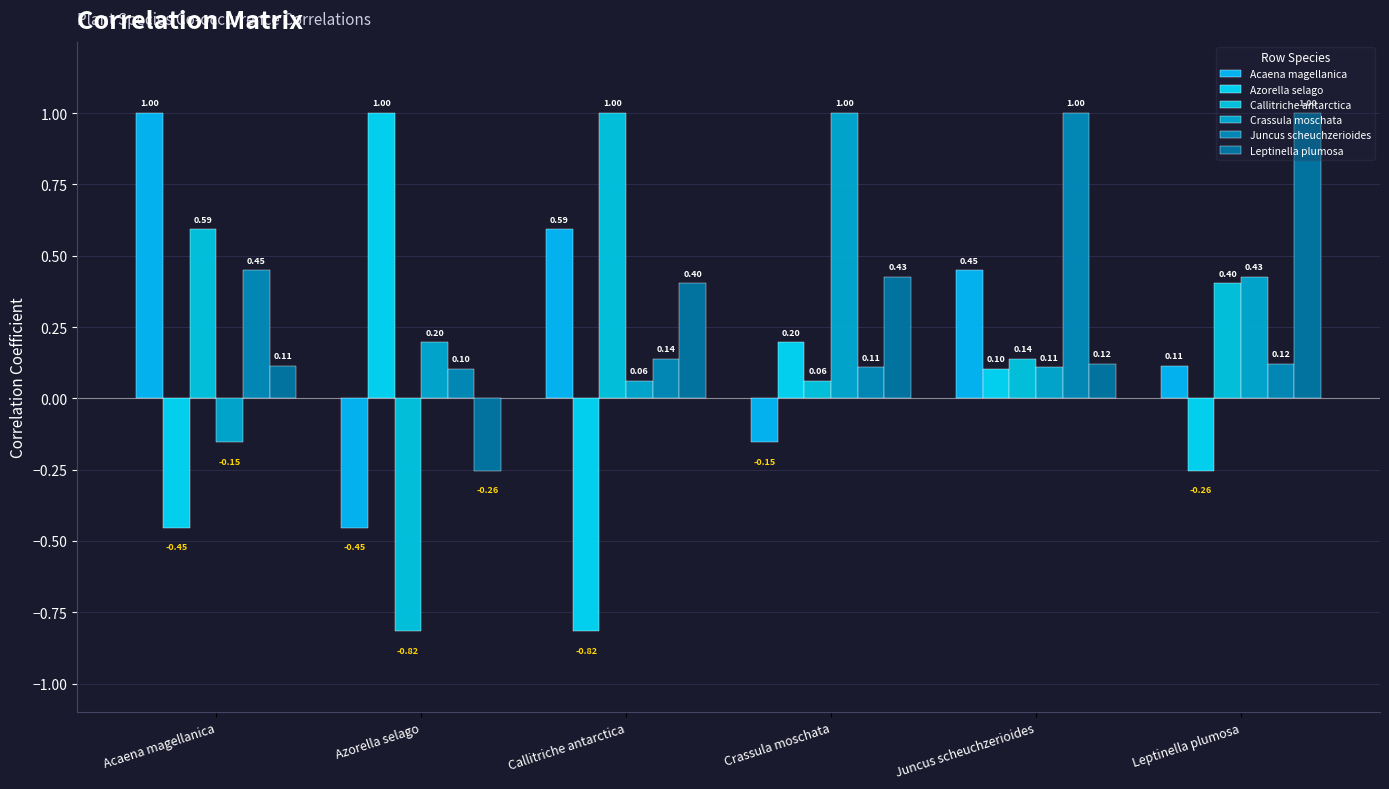

What is the label of the 5th bar from the right?

Azorella selago